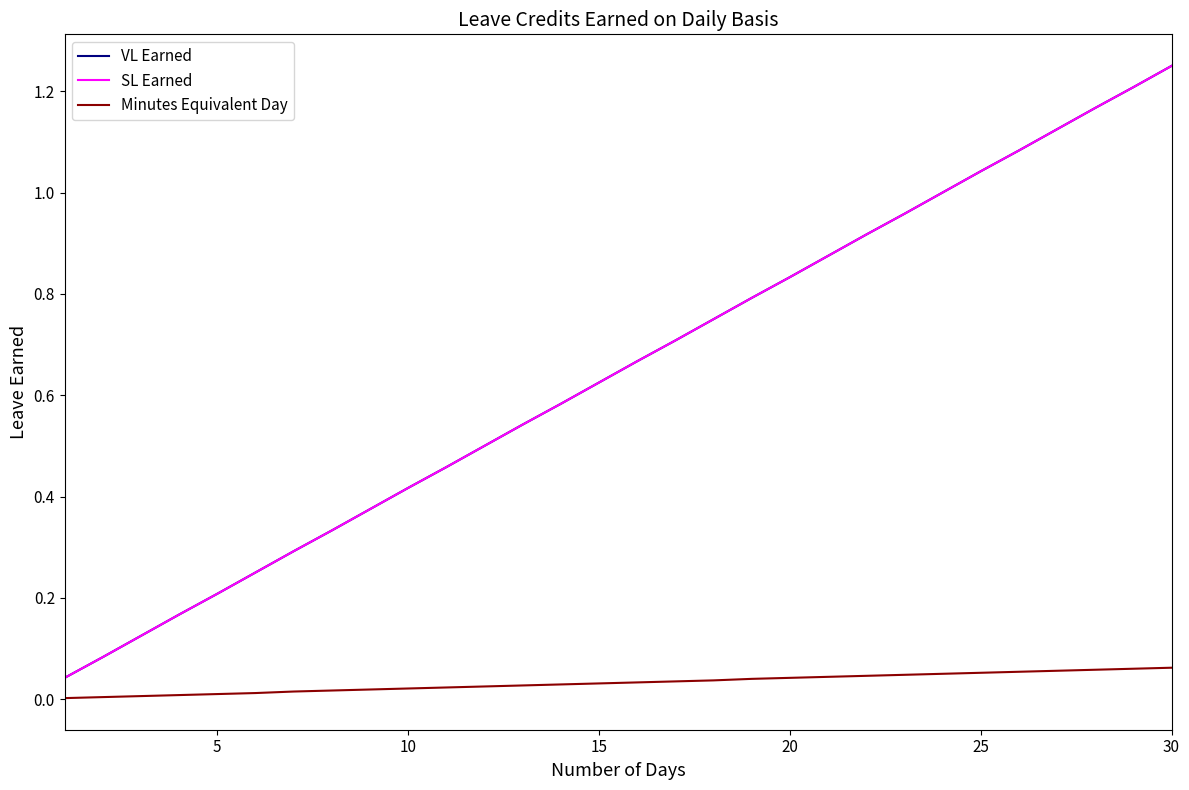

Does the chart display data point markers on the line(s)?

No